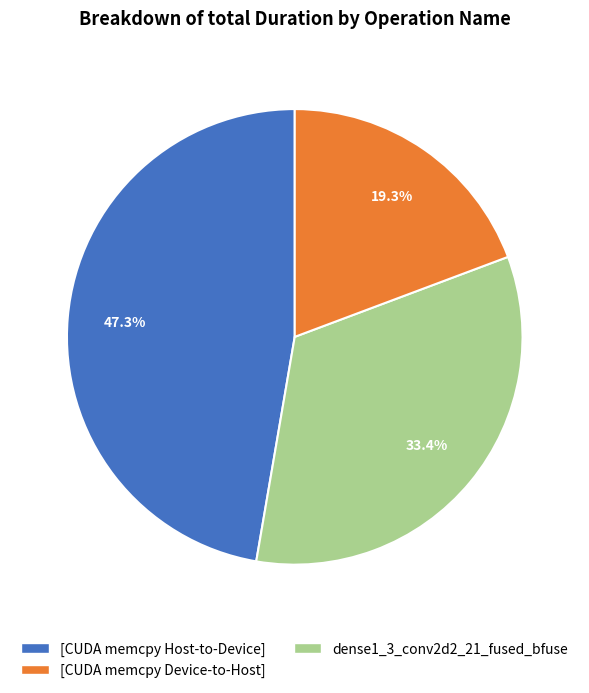

Is there a majority slice in this chart?

No